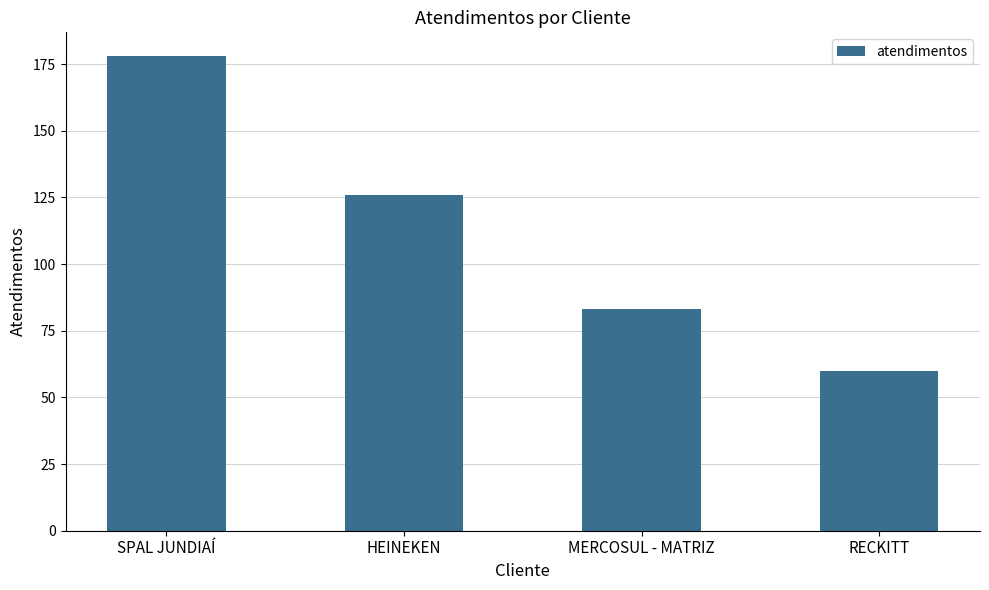

What is the difference between the values at SPAL JUNDIAÍ and RECKITT?

118